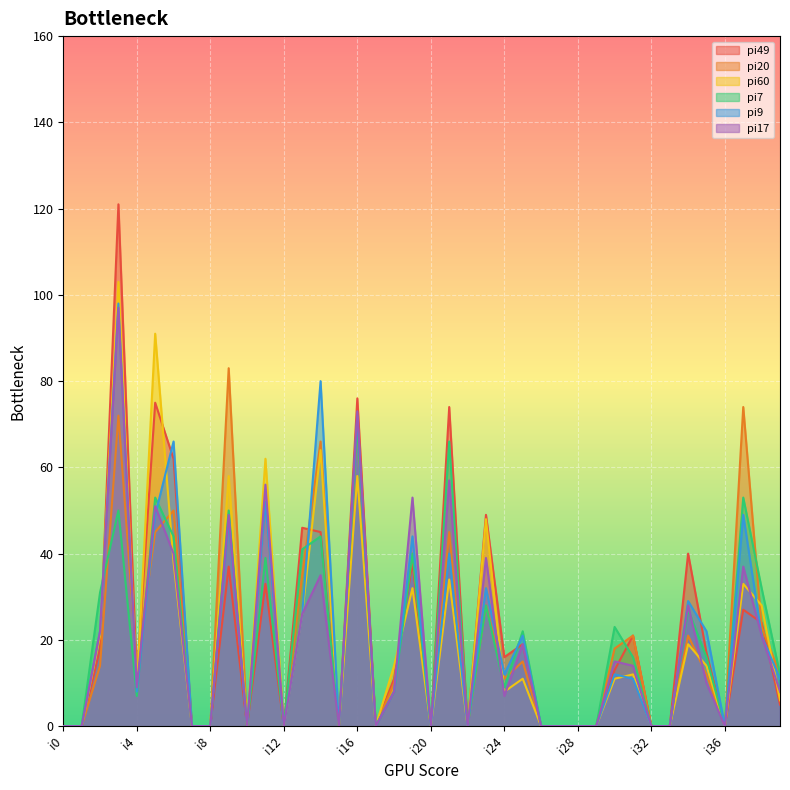

At which category does pi20 reach its first local peak?

i3